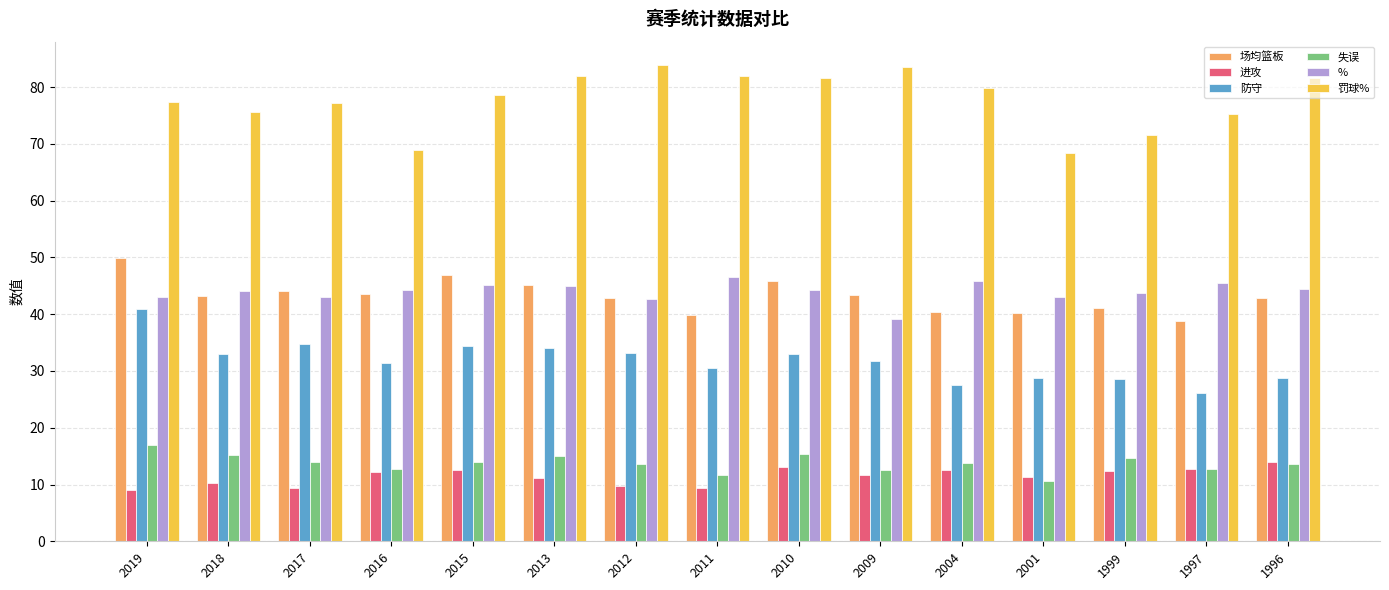

What is the approximate value of 进攻 at 2013?

11.2